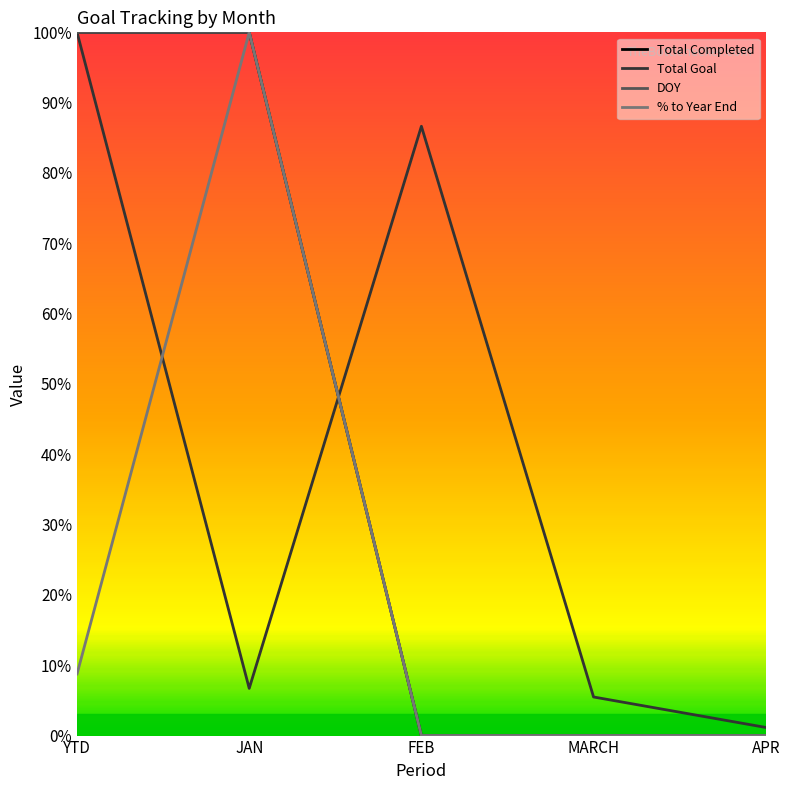

The value of DOY at APR is 0.0. True or false?

True